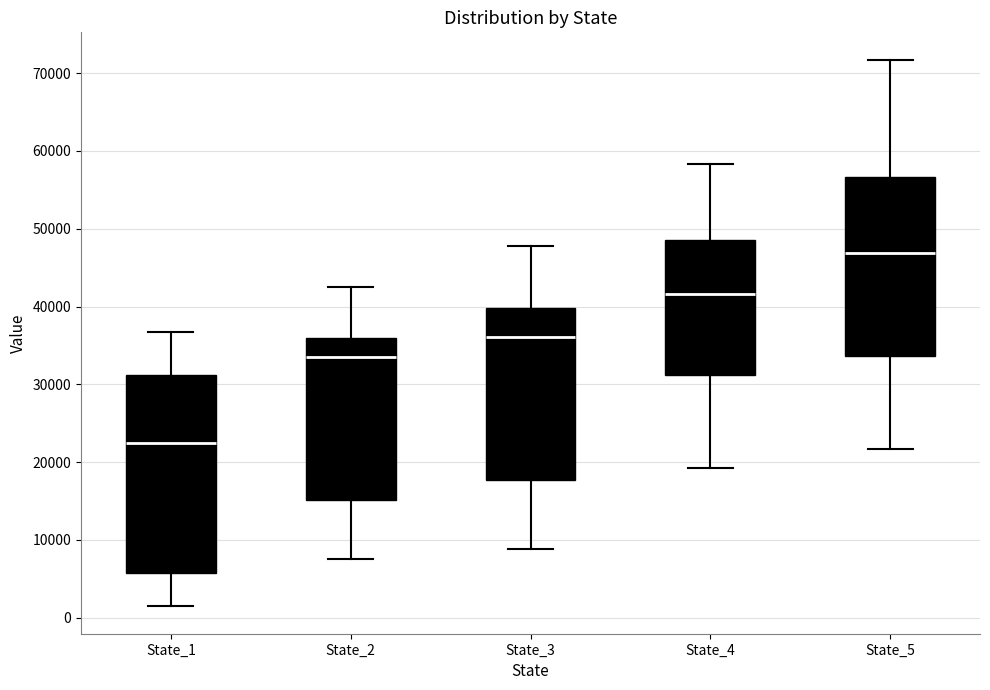

Reading left to right, transcribe this box plot: for each box, give where its median line is, the range the box spans, and where its two whiskers end, as read against the y-axis. The values are not printed on the chart, so give them approximately, as read against the axis.

State_1: median 22000, box 6000 to 31000, whiskers 1000 to 37000
State_2: median 34000, box 15000 to 36000, whiskers 8000 to 42000
State_3: median 36000, box 18000 to 40000, whiskers 9000 to 48000
State_4: median 42000, box 31000 to 48000, whiskers 19000 to 58000
State_5: median 47000, box 34000 to 57000, whiskers 22000 to 72000